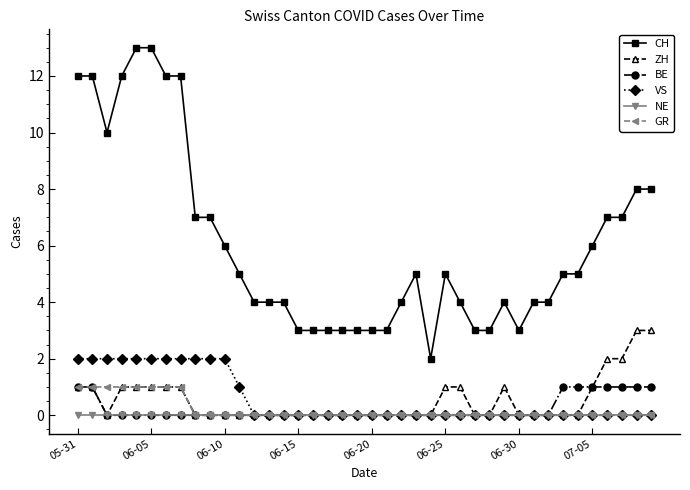

What is the value of the CH point at the 14th from the left?

4